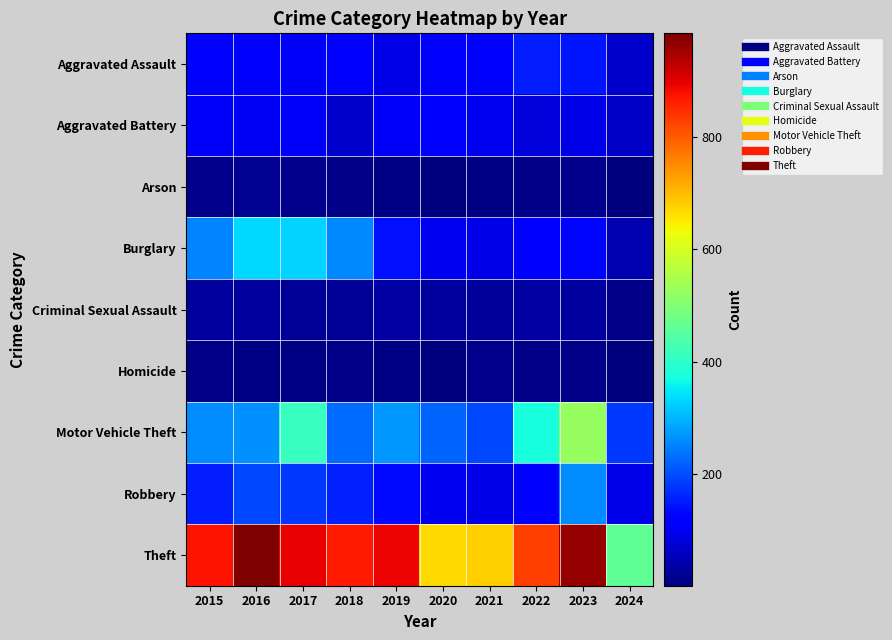

What is the difference between the highest and lowest values at 2024?

459